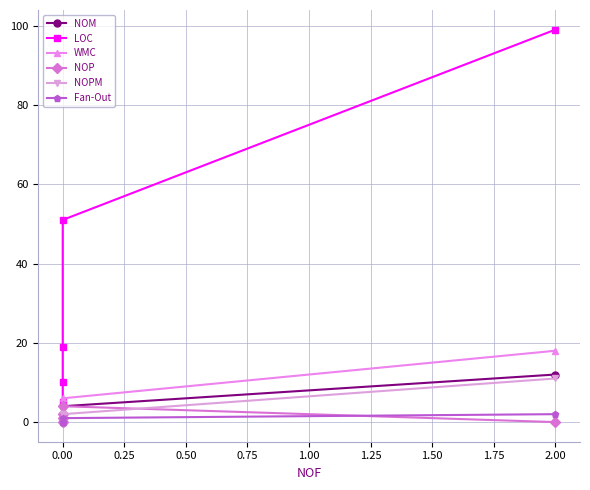

True or false: NOM and WMC intersect in this chart.

False